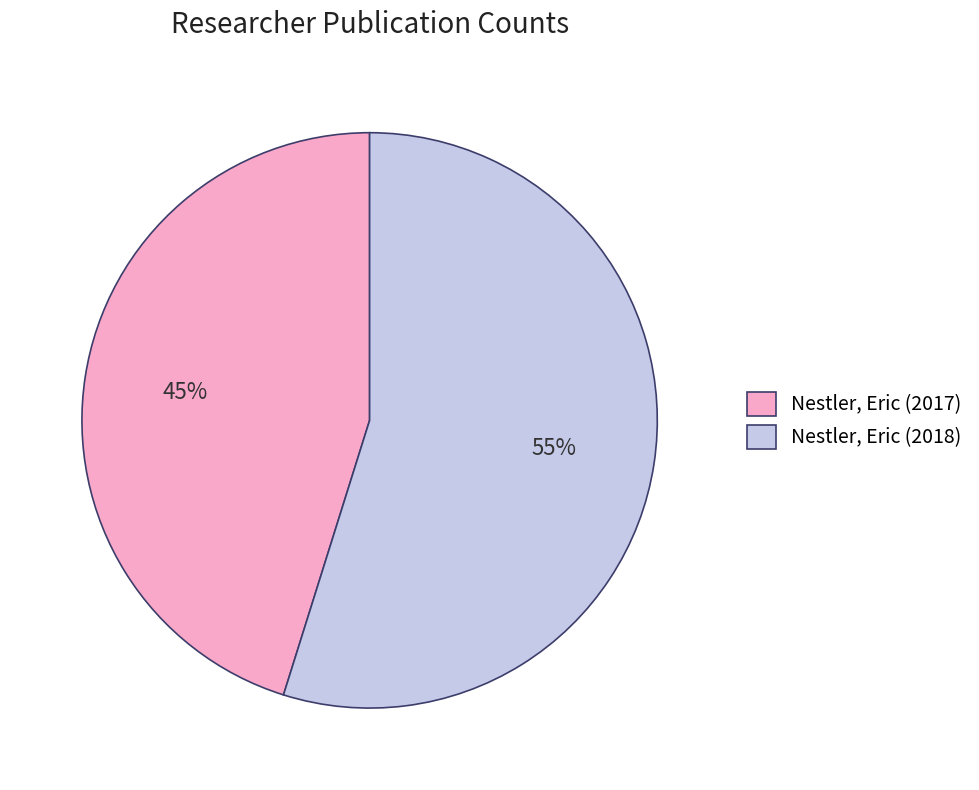

To the nearest percent, what percentage of the pie is Nestler, Eric (2018)?

55%